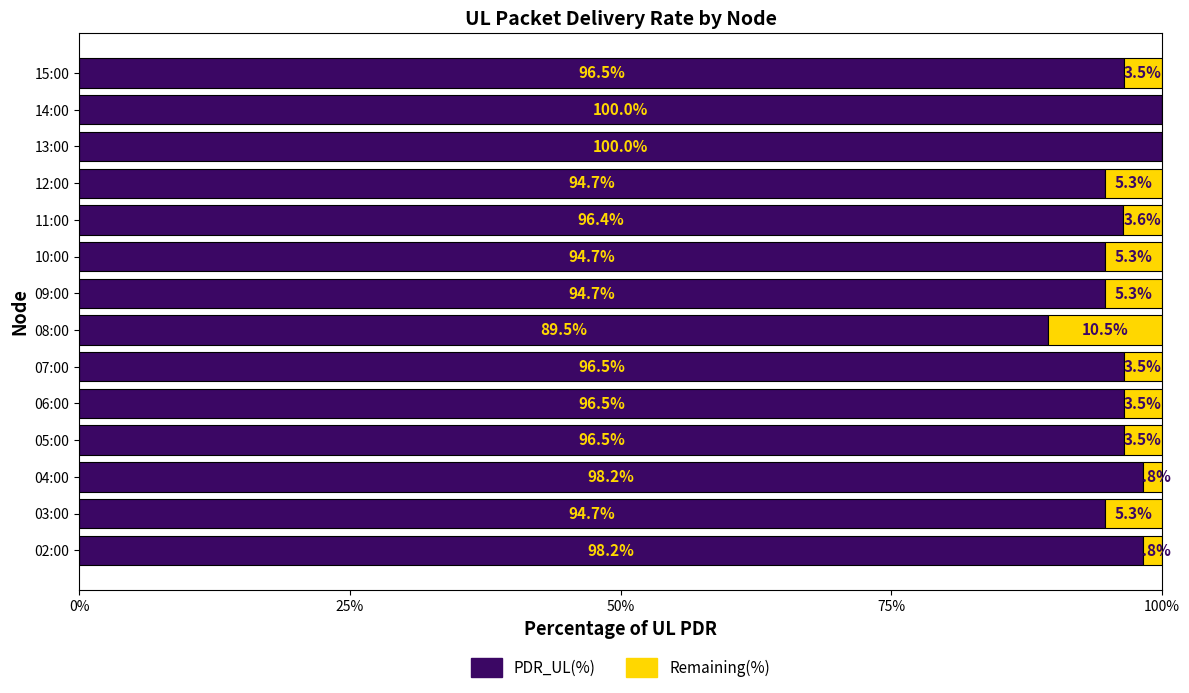

Is it true that PDR_UL(%) equals 96.5 at 07:00?

True